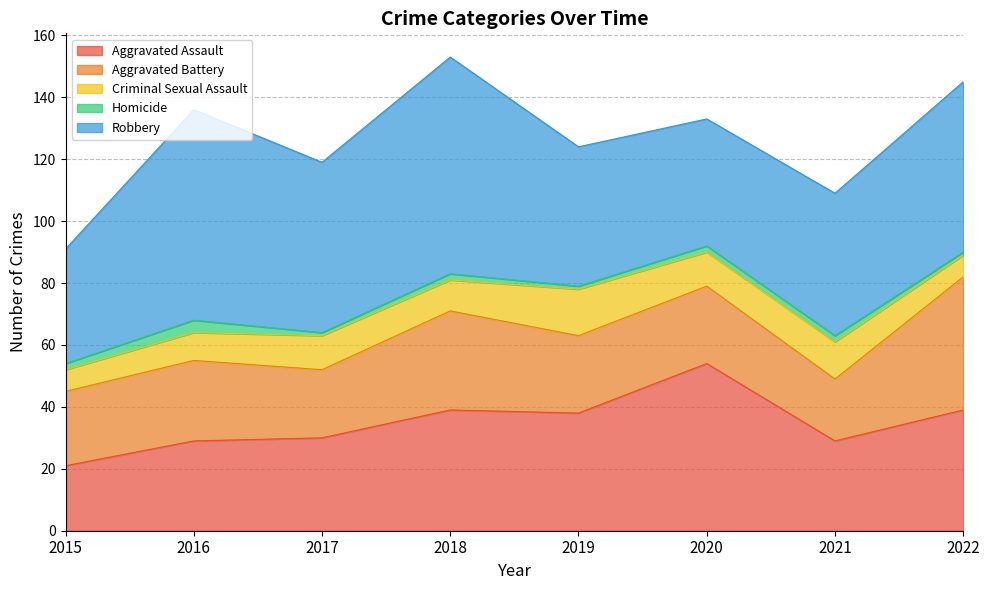

Rank the series by their maximum value, from highest to lowest.

Robbery, Aggravated Assault, Aggravated Battery, Criminal Sexual Assault, Homicide